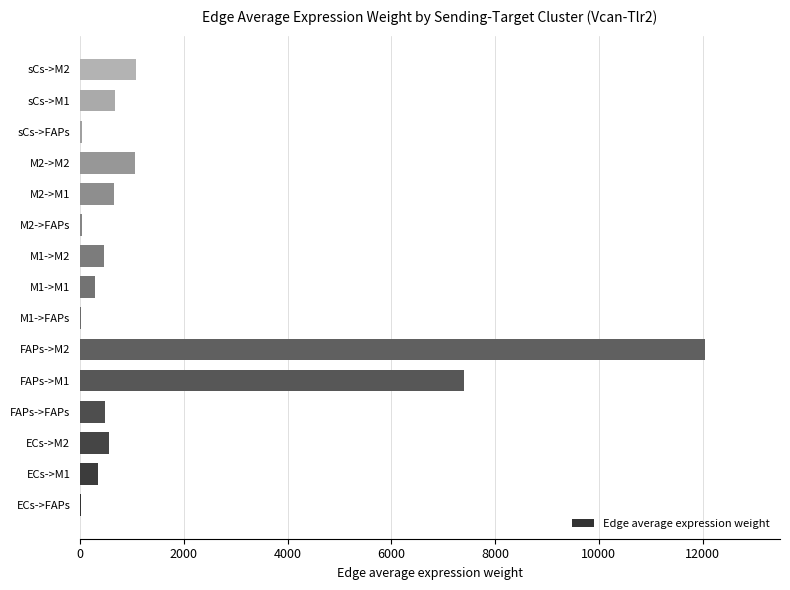

Is it true that the value at M1->M2 is 459.1?

True